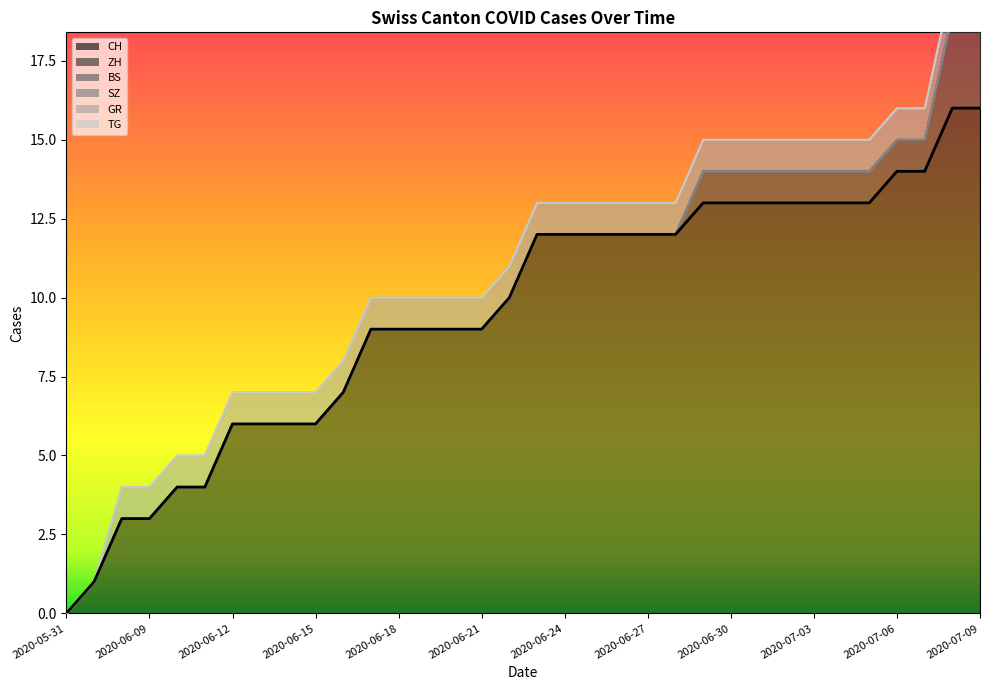

Rank the categories by CH value from lowest to highest.

2020-05-31, 2020-06-07, 2020-06-08, 2020-06-09, 2020-06-10, 2020-06-11, 2020-06-12, 2020-06-13, 2020-06-14, 2020-06-15, 2020-06-16, 2020-06-17, 2020-06-18, 2020-06-19, 2020-06-20, 2020-06-21, 2020-06-22, 2020-06-23, 2020-06-24, 2020-06-25, 2020-06-26, 2020-06-27, 2020-06-28, 2020-06-29, 2020-06-30, 2020-07-01, 2020-07-02, 2020-07-03, 2020-07-04, 2020-07-05, 2020-07-06, 2020-07-07, 2020-07-08, 2020-07-09